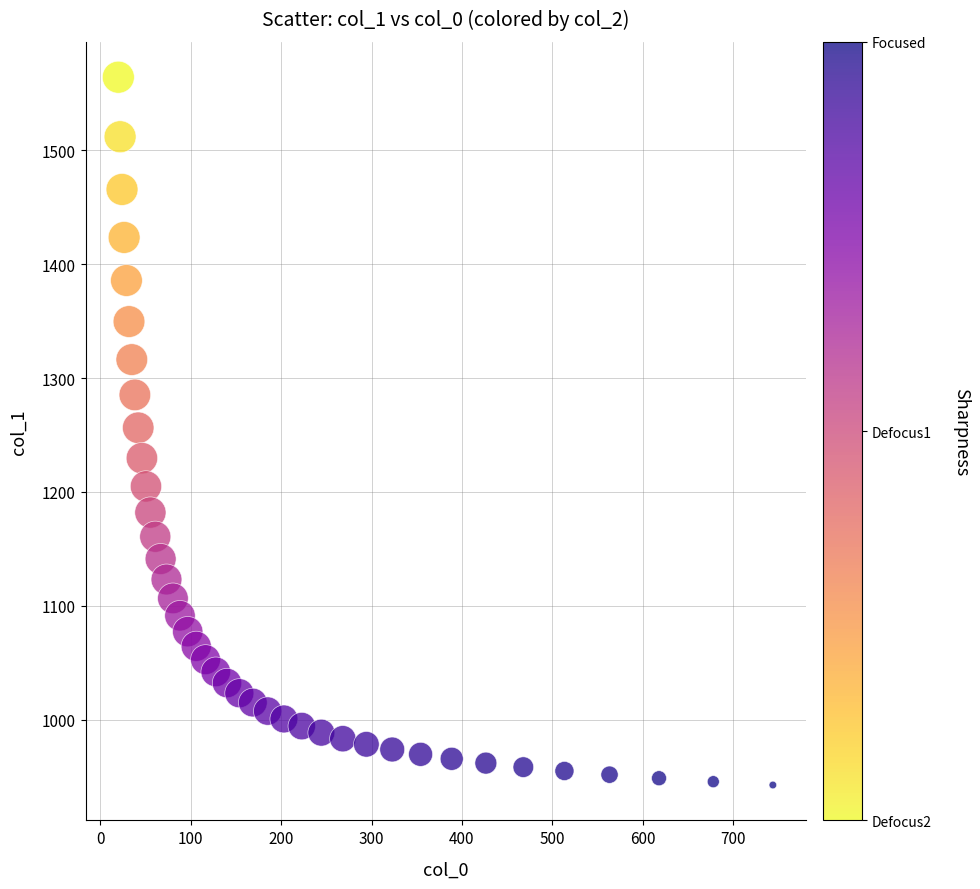

What is the range of Y values (max minus min)?

621.5